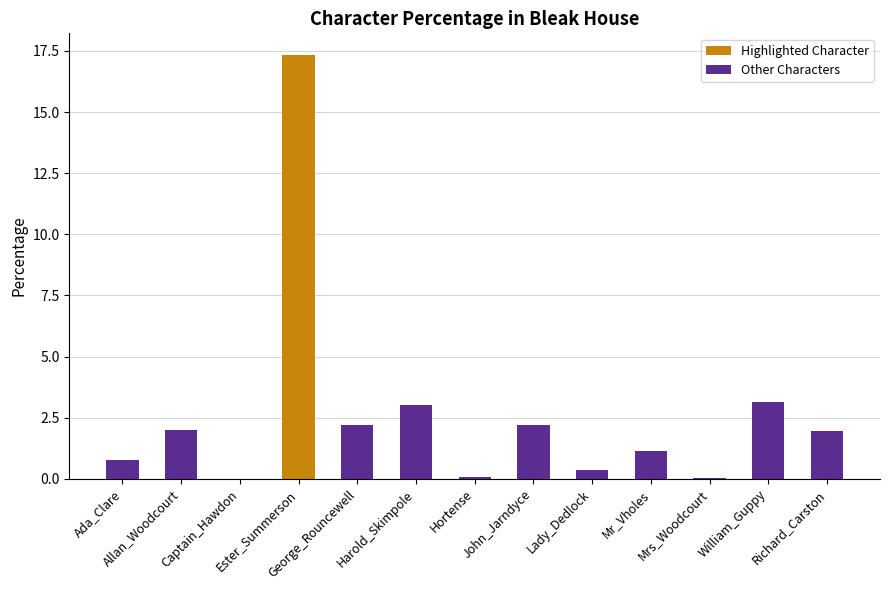

What is the change in value from John_Jarndyce to Richard_Carston?

-0.3